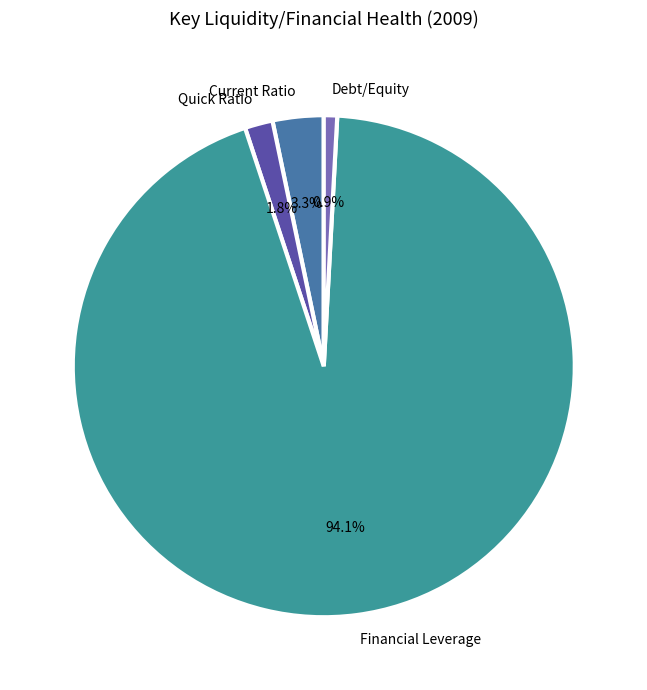

What is the total percentage of Quick Ratio and Current Ratio?

5.1%